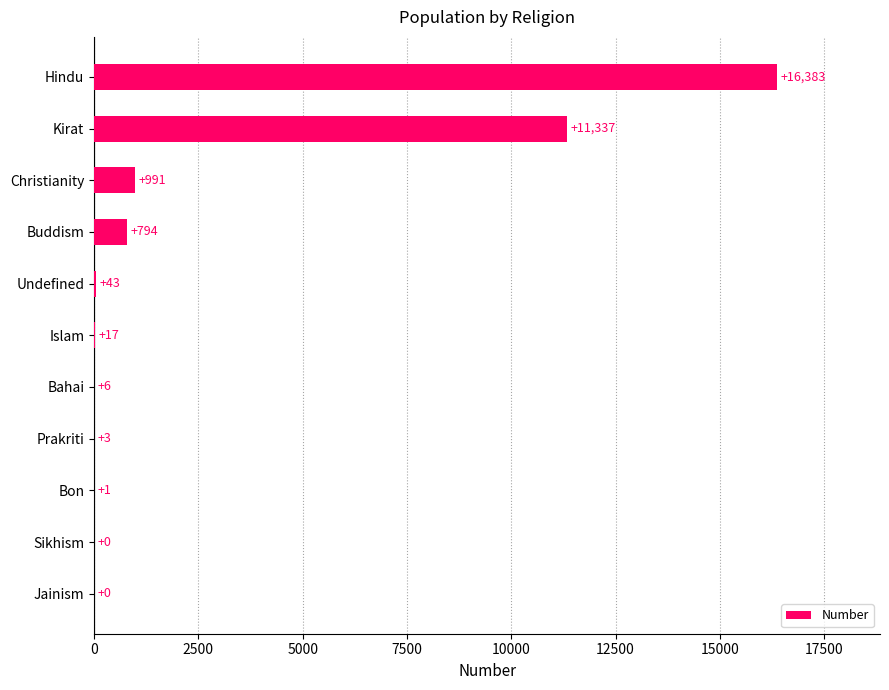

How many categories are shown in the chart?

11